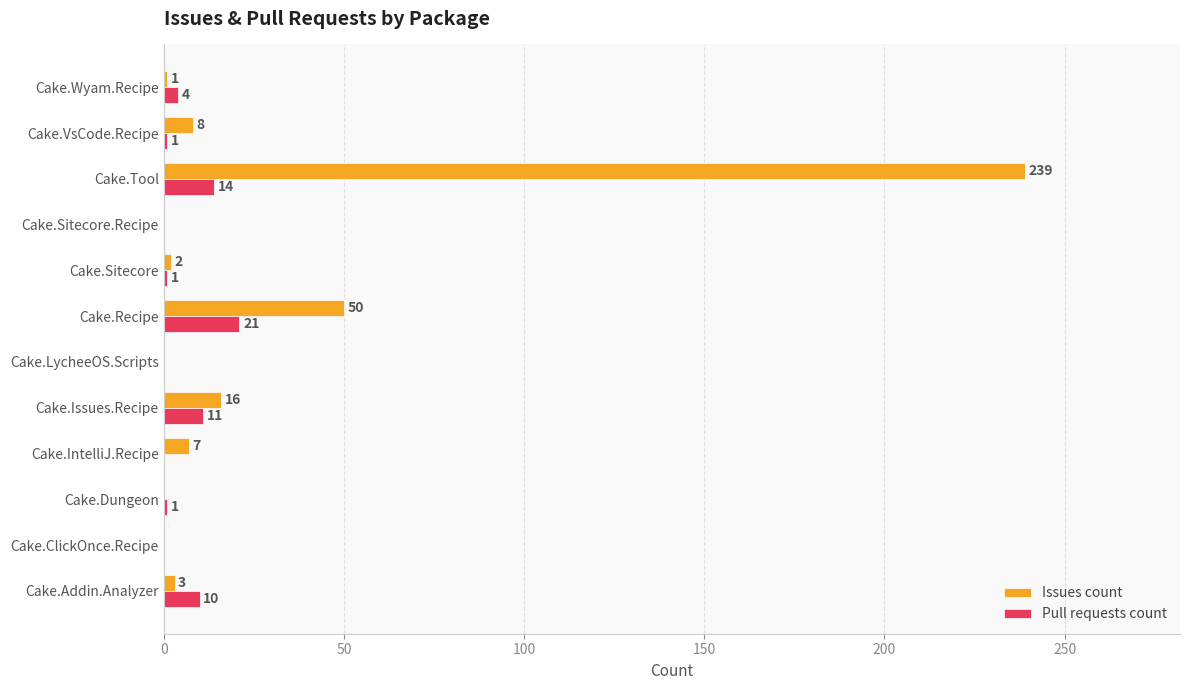

Which series has the widest spread of values?

Issues count